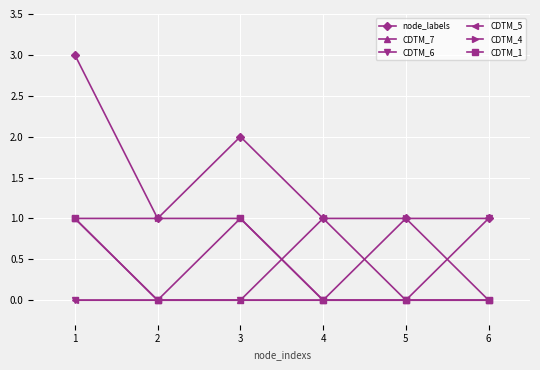

Is it true that CDTM_6 equals 0 at 2?

True